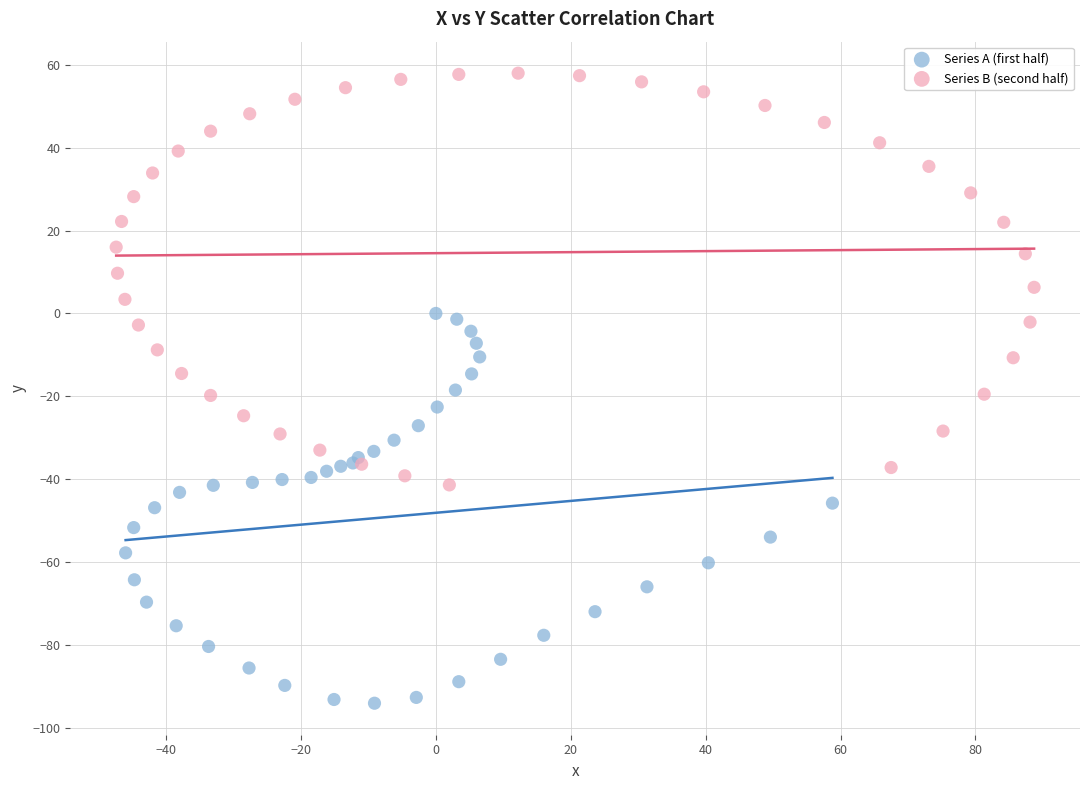

Which series reaches the minimum Y coordinate?

Series A (first half)